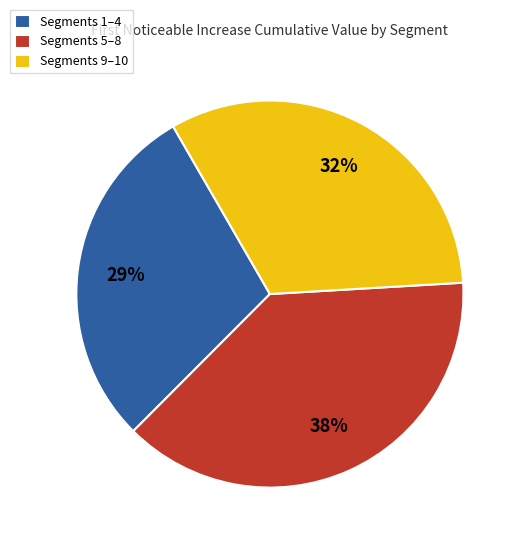

Do Segments 9–10 and Segments 5–8 together represent more than half of the pie?

Yes